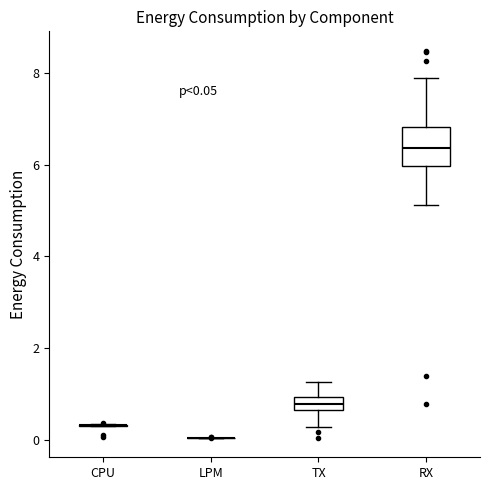

Comparing the boxes themselves (not the whiskers), which one is the tallest?

RX